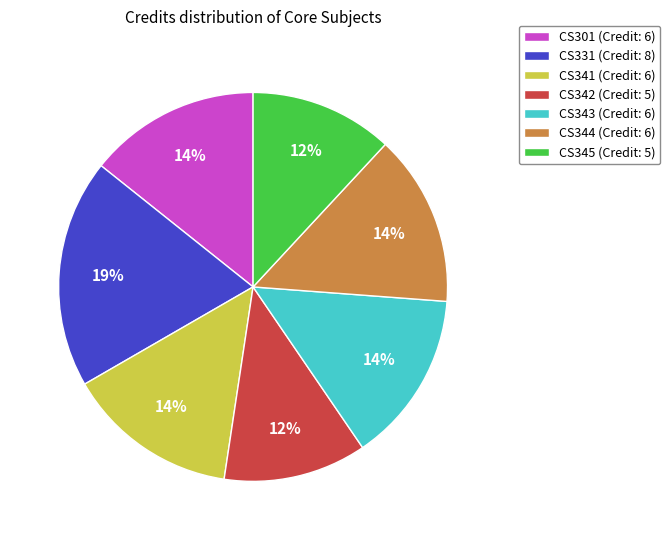

Approximately how many times larger is the value at CS331 compared to CS342?

1.6